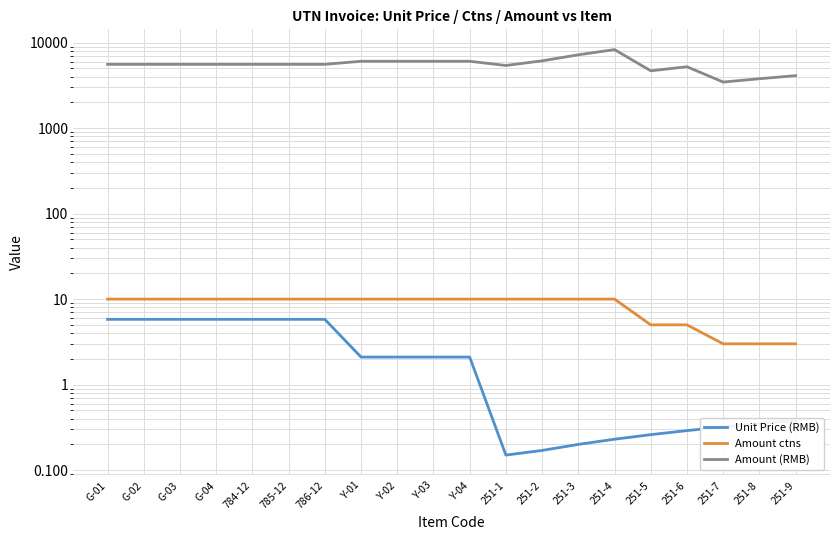

What is the value of the Amount (RMB) point at the 13th from the left?

6120.0